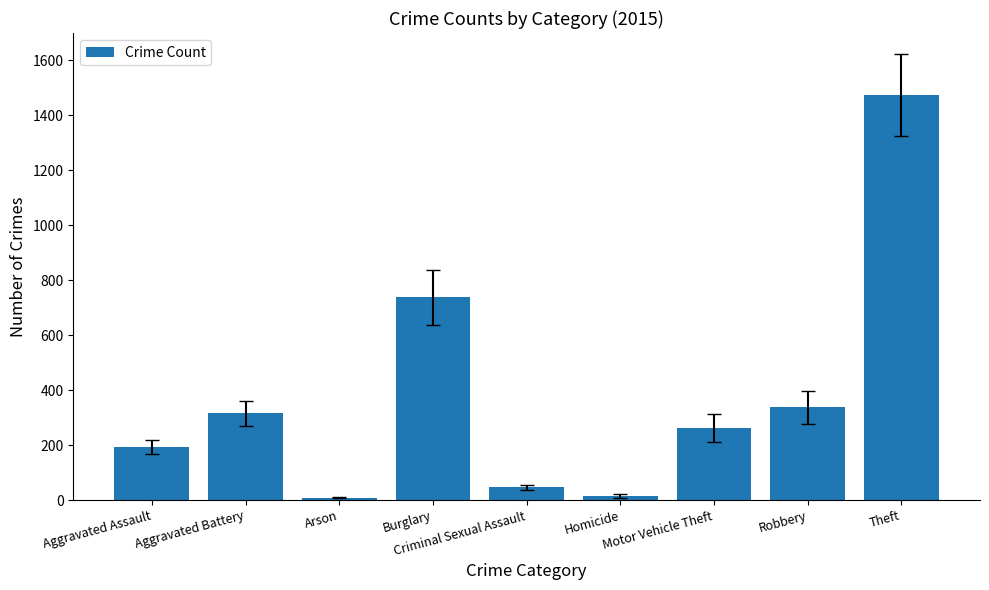

What is the greatest value displayed?

1474